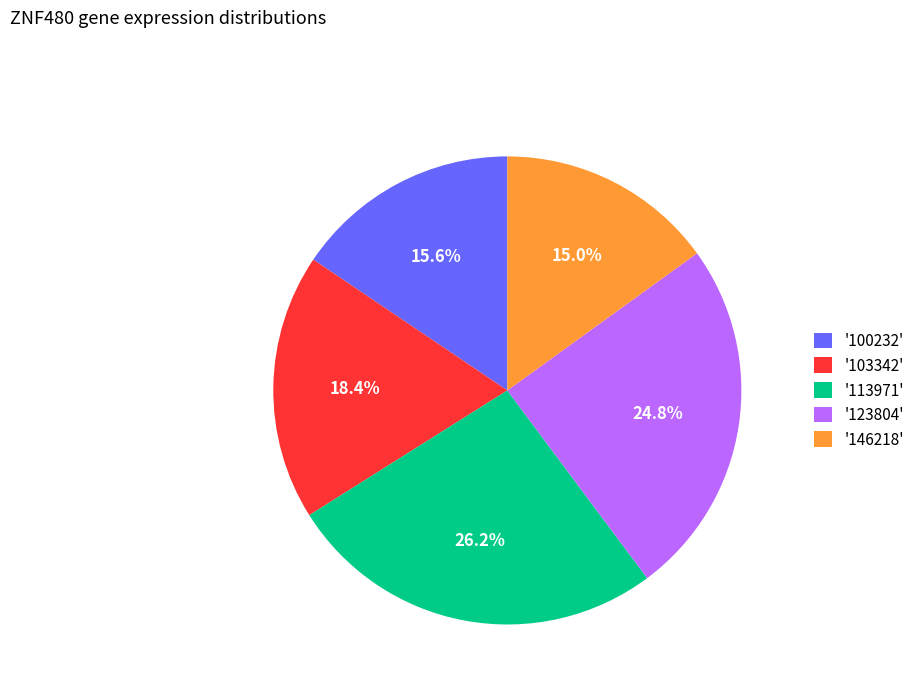

Which slice is the largest?

'113971'